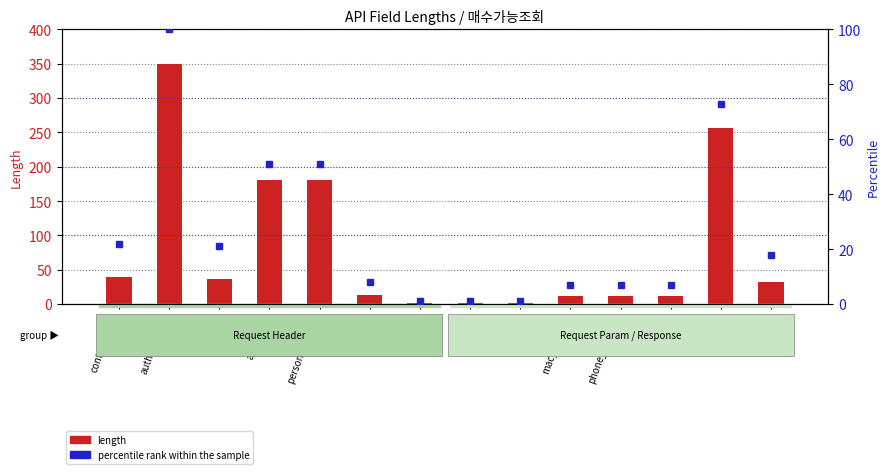

Rank the series by their average value, from lowest to highest.

percentile rank within the sample, length